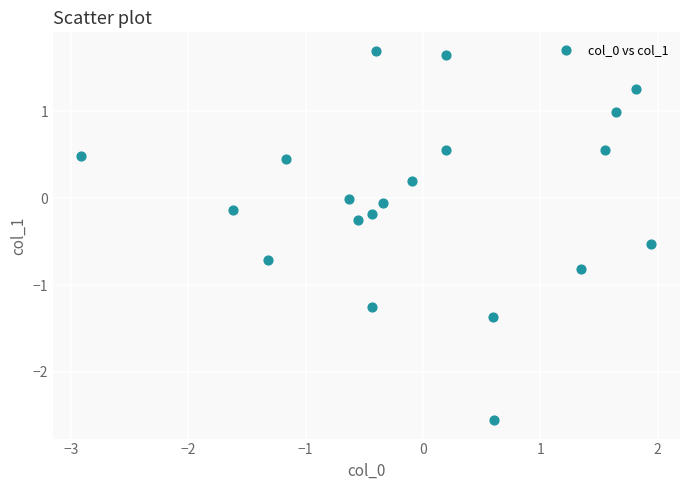

What is the range of X values (max minus min)?

4.9